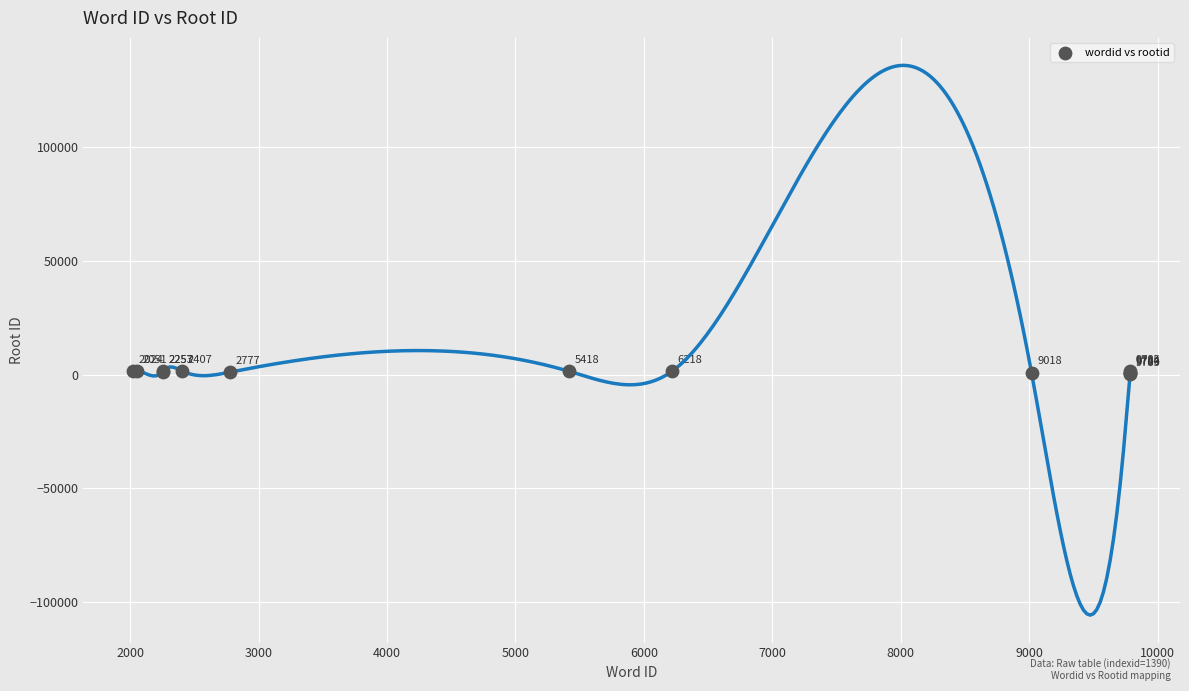

What Y value in the scatter plot is closest to 829?

826